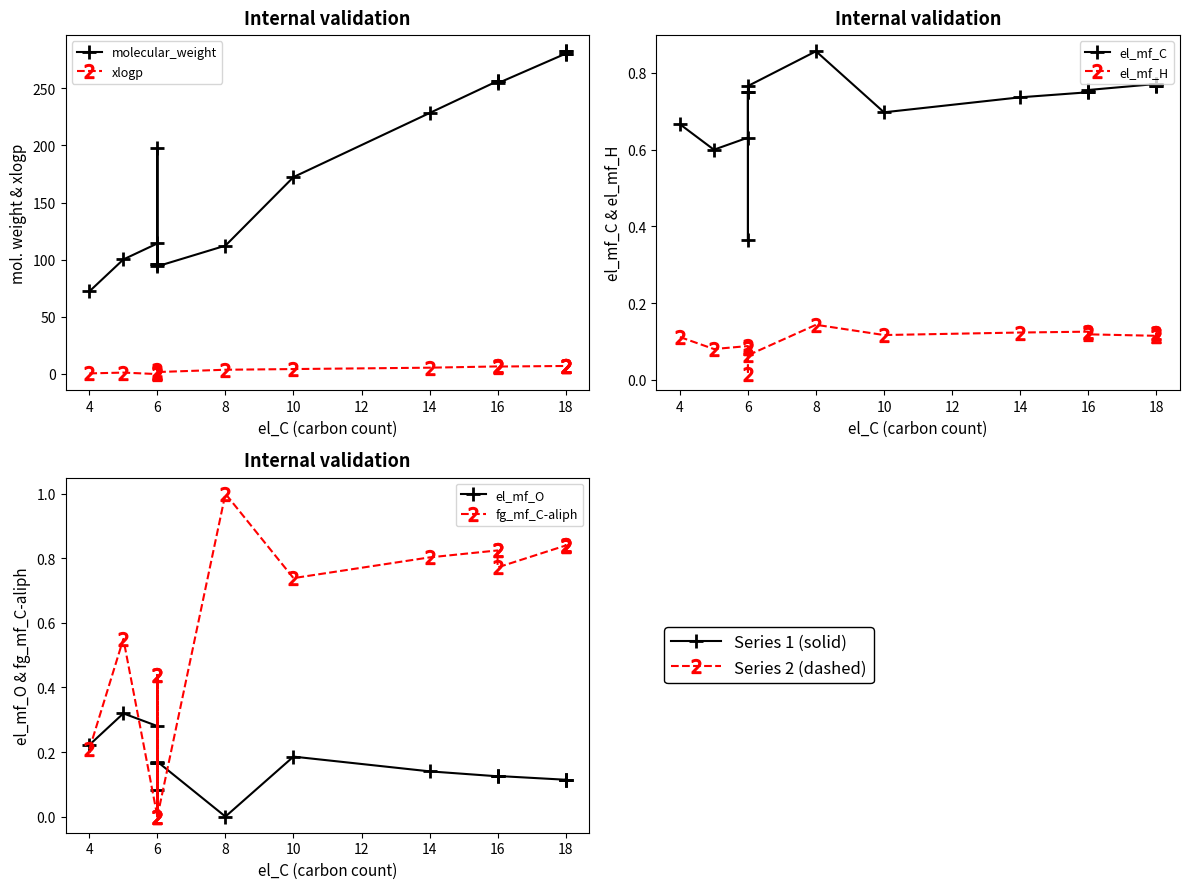

Reading left to right, transcribe all the data shown in this chart.

molecular_weight: 72.1	100.1	114.1	96.1	197.4	96.1	94.1	112.2	172.3	228.4	256.4	256.4	254.4	280.4	282.5	282.5	280.4
xlogp: 0.3	1.0	-0.3	0.9	3.7	0.9	1.5	3.5	4.1	5.3	6.4	6.4	6.3	6.8	6.5	6.5	6.8
el_mf_C: 0.7	0.6	0.6	0.7	0.4	0.7	0.8	0.9	0.7	0.7	0.7	0.7	0.8	0.8	0.8	0.8	0.8
el_mf_H: 0.1	0.1	0.1	0.1	0.0	0.1	0.1	0.1	0.1	0.1	0.1	0.1	0.1	0.1	0.1	0.1	0.1
el_mf_O: 0.2	0.3	0.3	0.2	0.1	0.2	0.2	0.0	0.2	0.1	0.1	0.1	0.1	0.1	0.1	0.1	0.1
fg_mf_C-aliph: 0.2	0.6	0.0	0.4	0.0	0.4	0.0	1.0	0.7	0.8	0.8	0.8	0.8	0.8	0.8	0.8	0.8